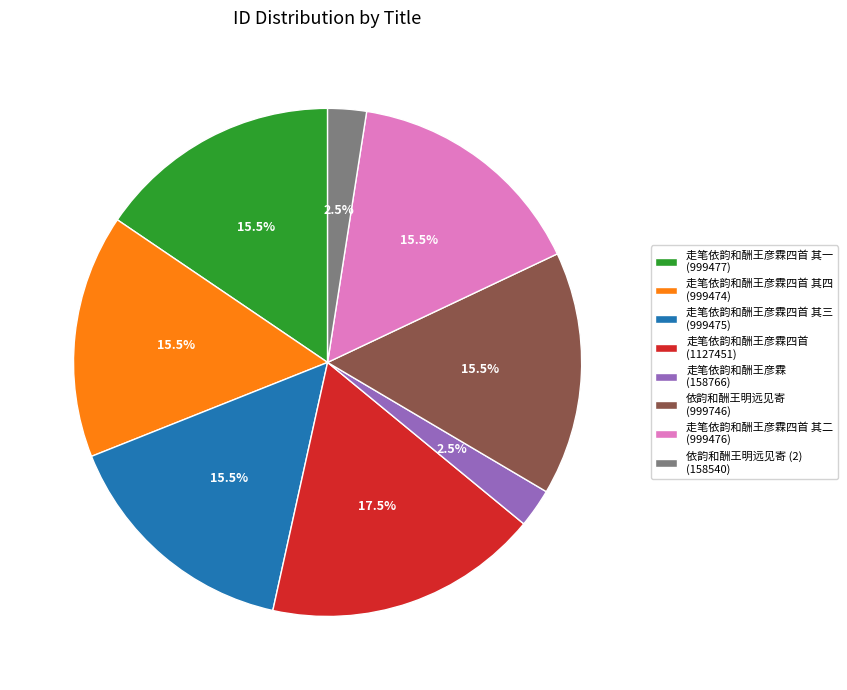

Does any single category account for the majority?

No